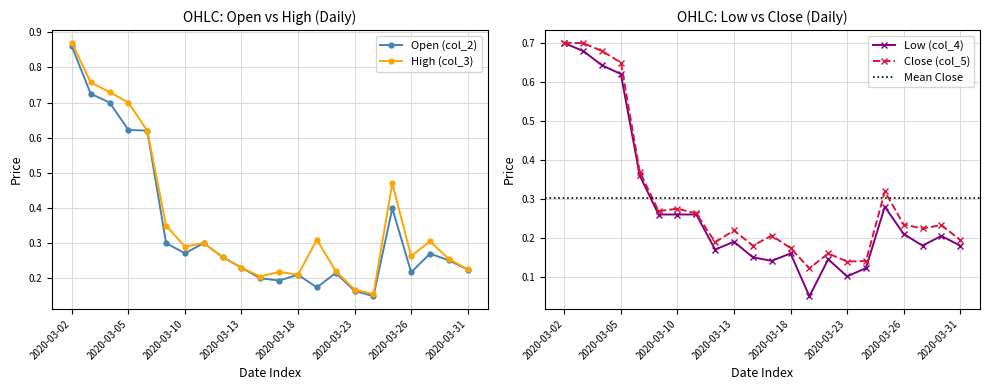

Is it true that Open (col_2) equals 0.3 at 2020-03-10?

True